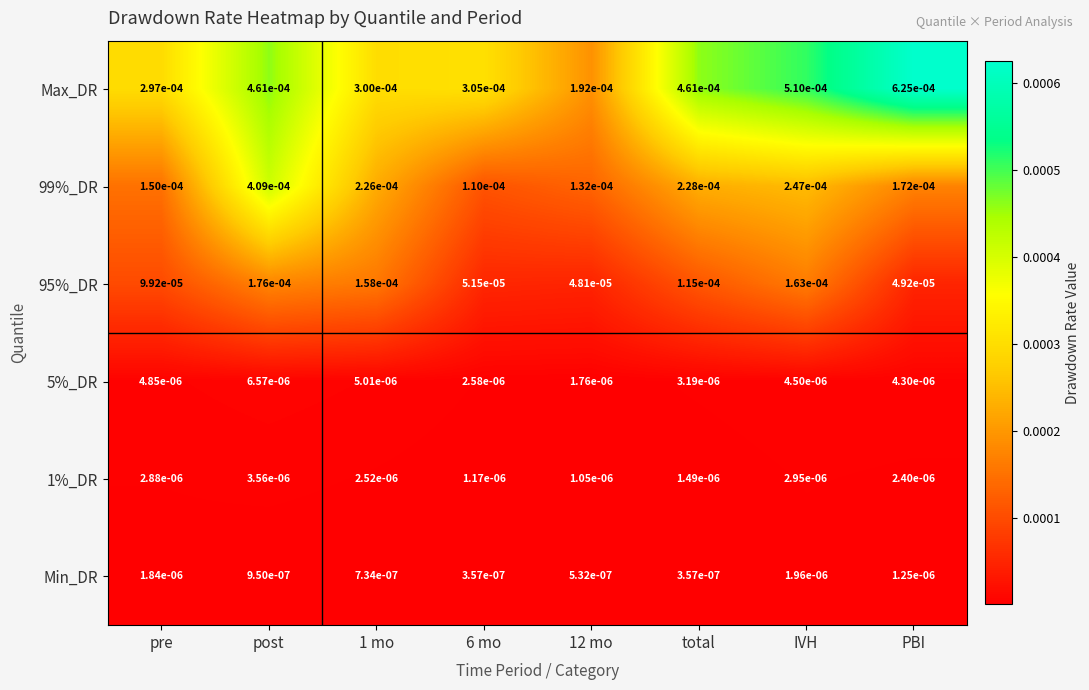

Which series has the largest range (max minus min)?

Max_DR